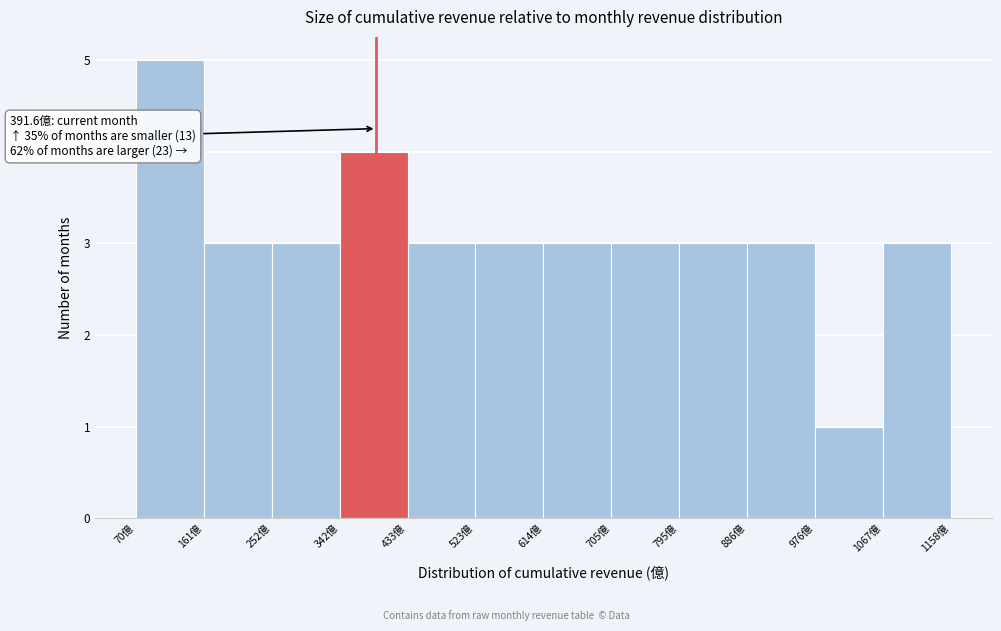

Which range on the x-axis has the tallest bar?

70 to 160